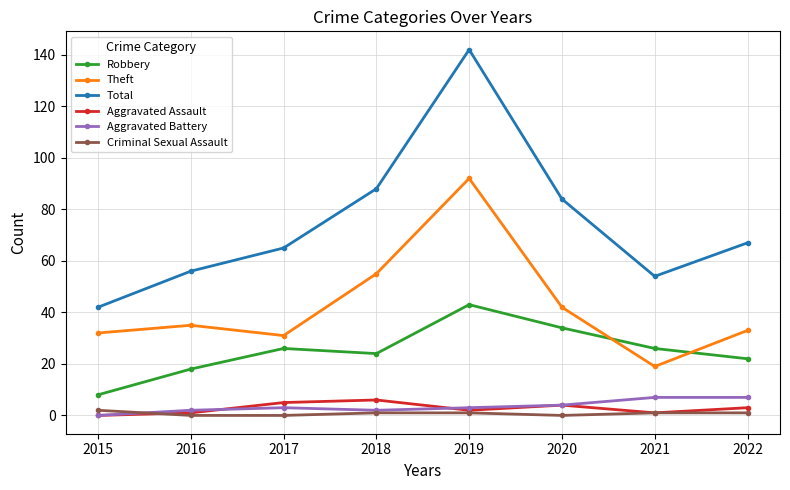

At which label does Aggravated Assault first exceed 3?

2017